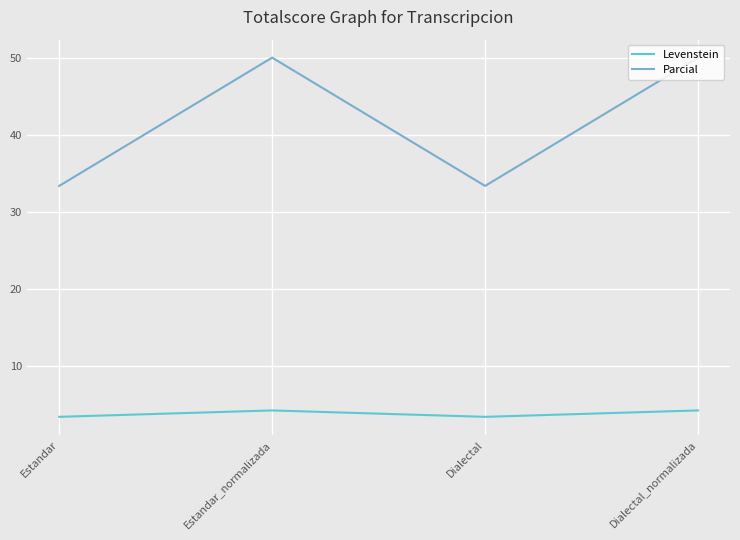

Rank the series by their average value, from lowest to highest.

Levenstein, Parcial